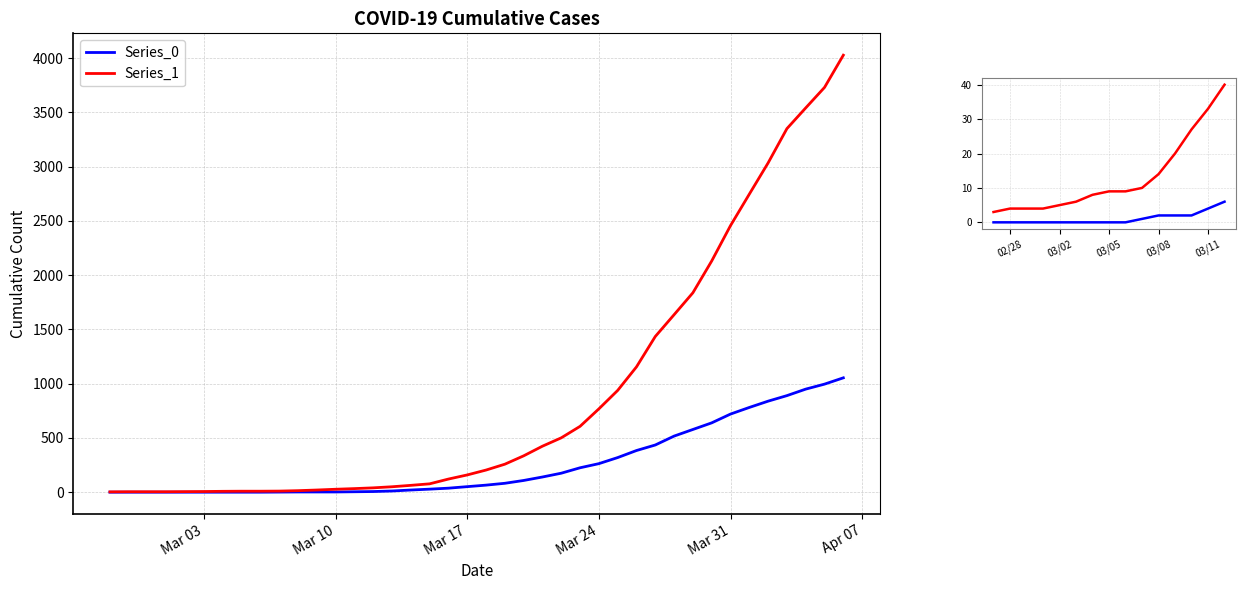

Which series changed the most between Apr 07 and 10?

Series_1